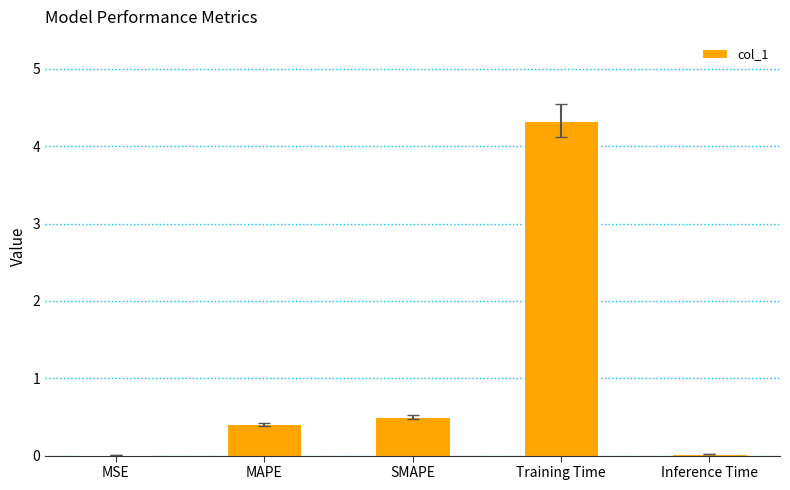

What is the change in value from MAPE to Training Time?

+3.9